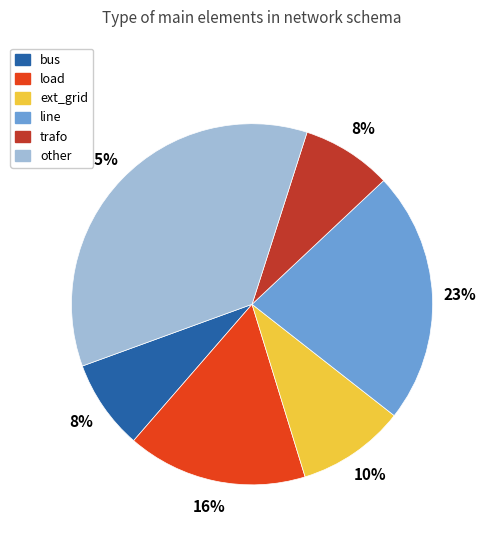

To the nearest percent, what is the combined percentage of ext_grid and bus?

18%